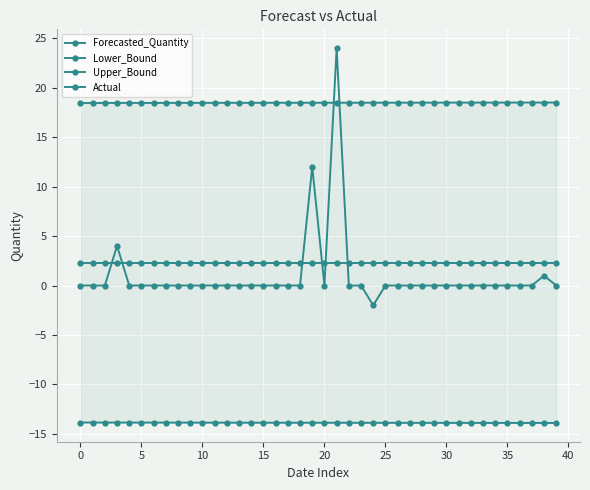

The value of Upper_Bound at 14 is 25.6. True or false?

False